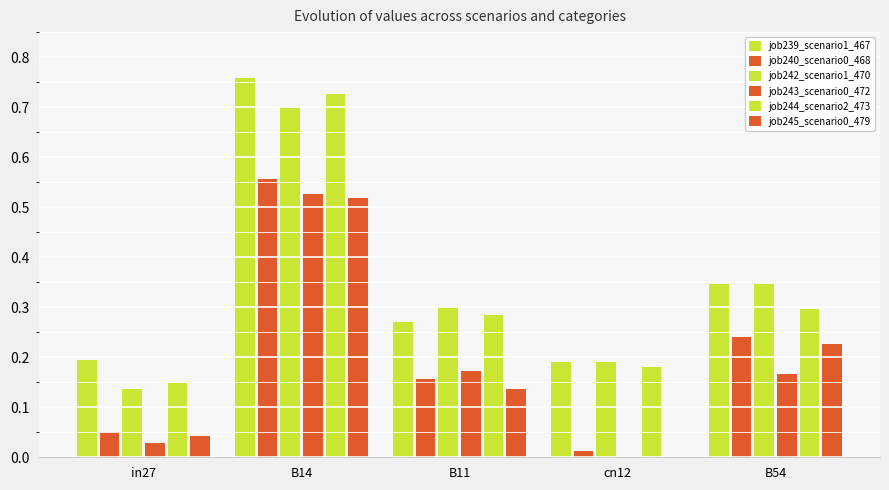

Where is job242_scenario1_470 nearest to the value 0?

in27